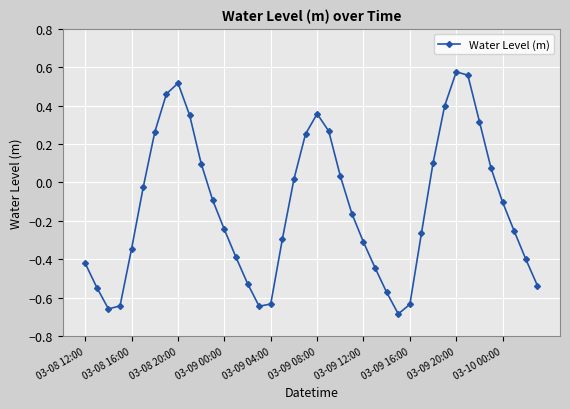

What is the difference between the second highest and second lowest values?

1.2